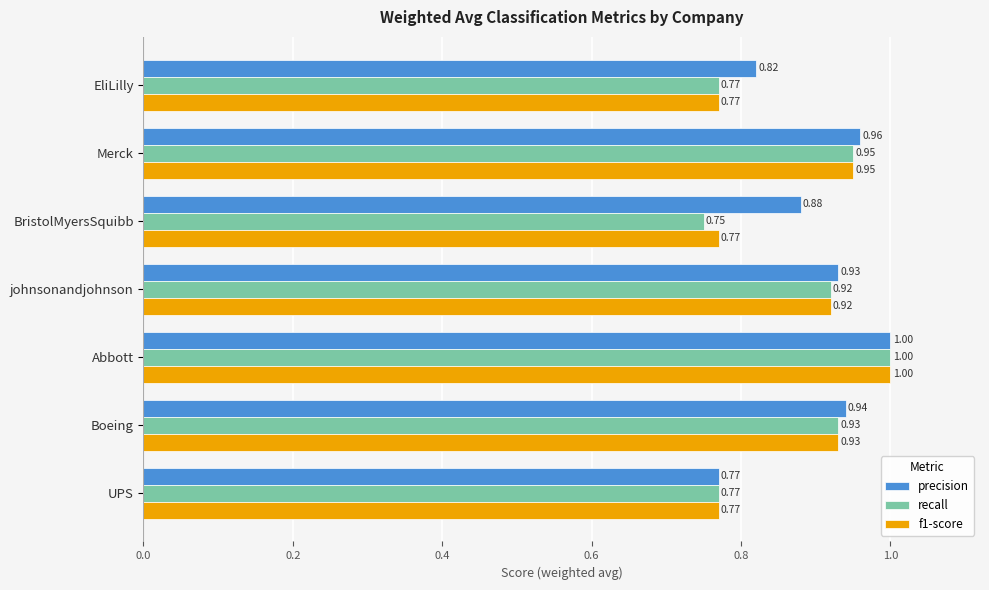

At which label is precision closest to 0?

UPS